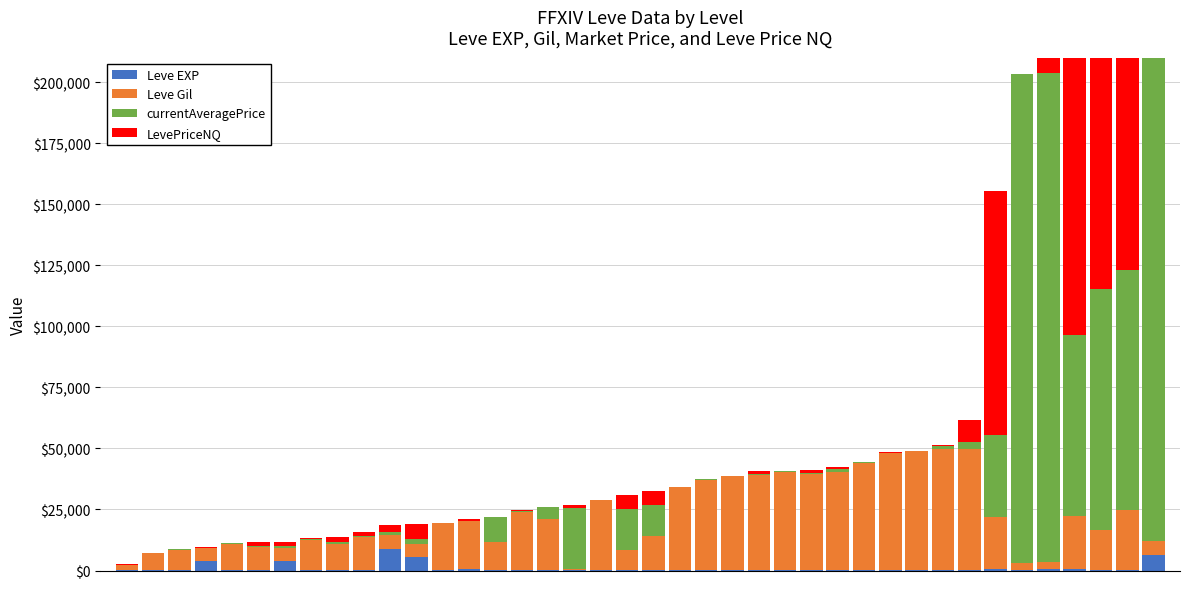

At which label does Leve Gil first exceed 19500?

15